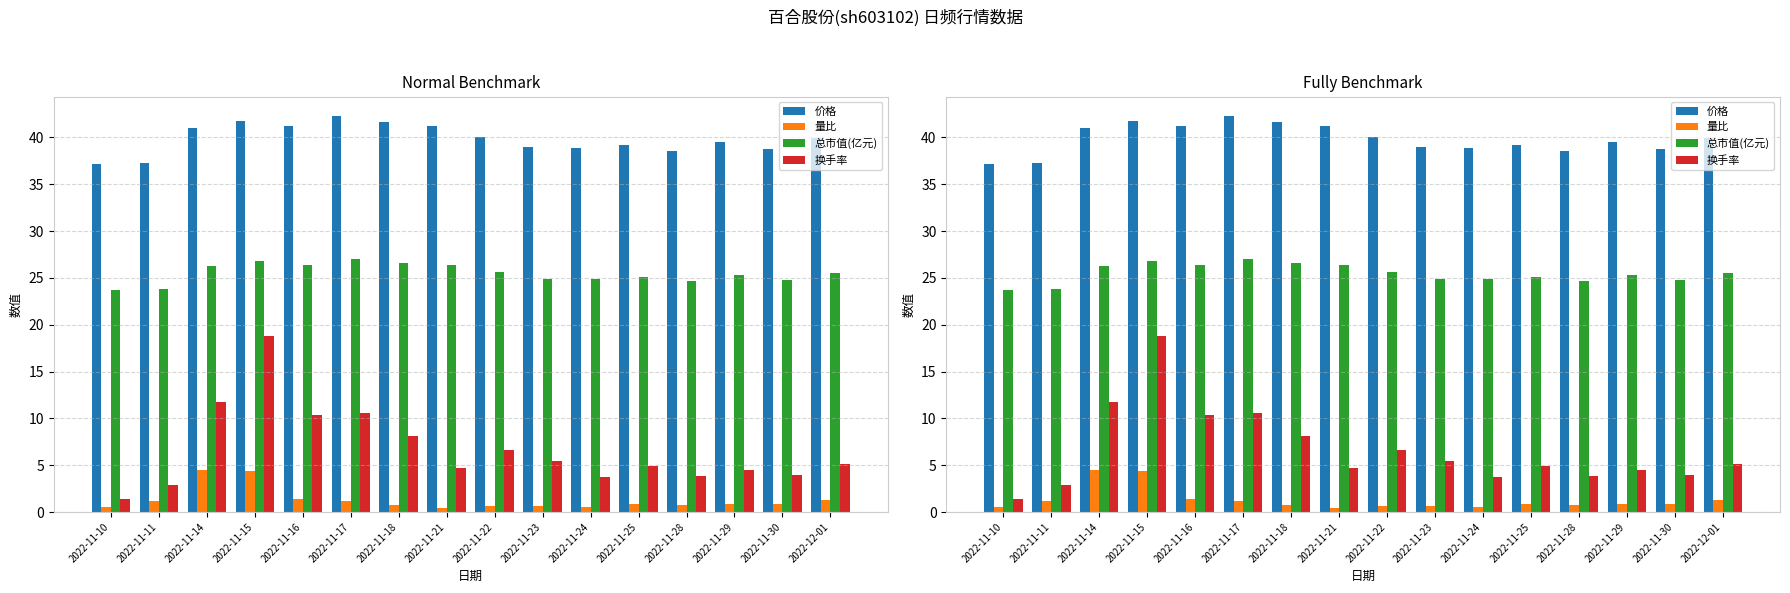

Which category has the highest value across all series?

2022-11-17